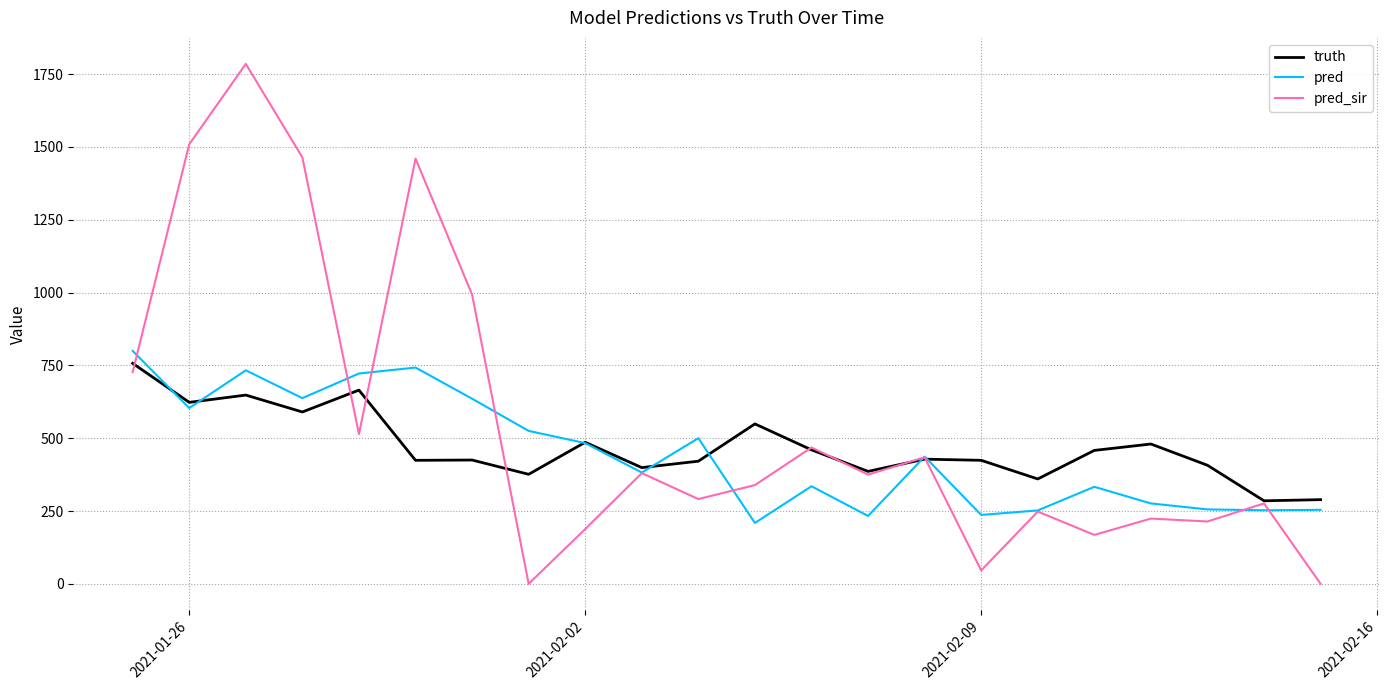

Which series has the largest range (max minus min)?

pred_sir